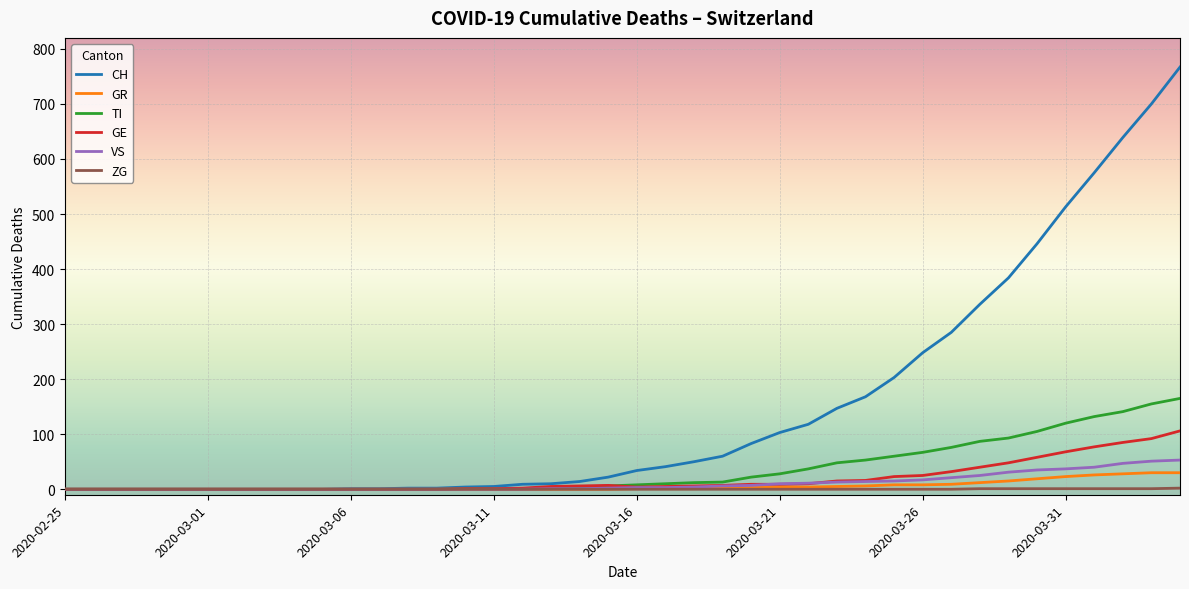

What is the maximum value shown in the chart?

767